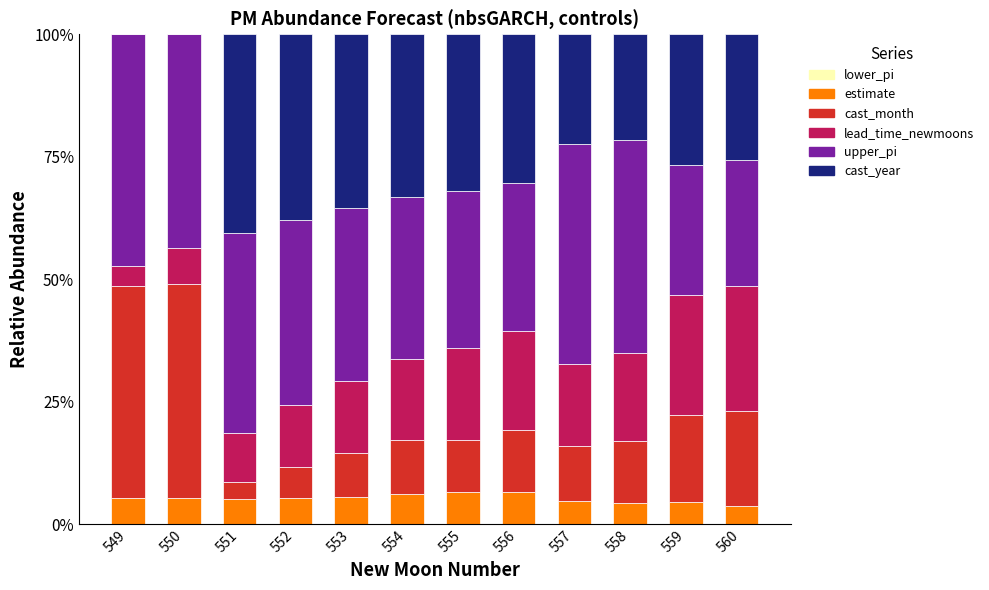

The upper_pi series shows 0.1 at 554. True or false?

False